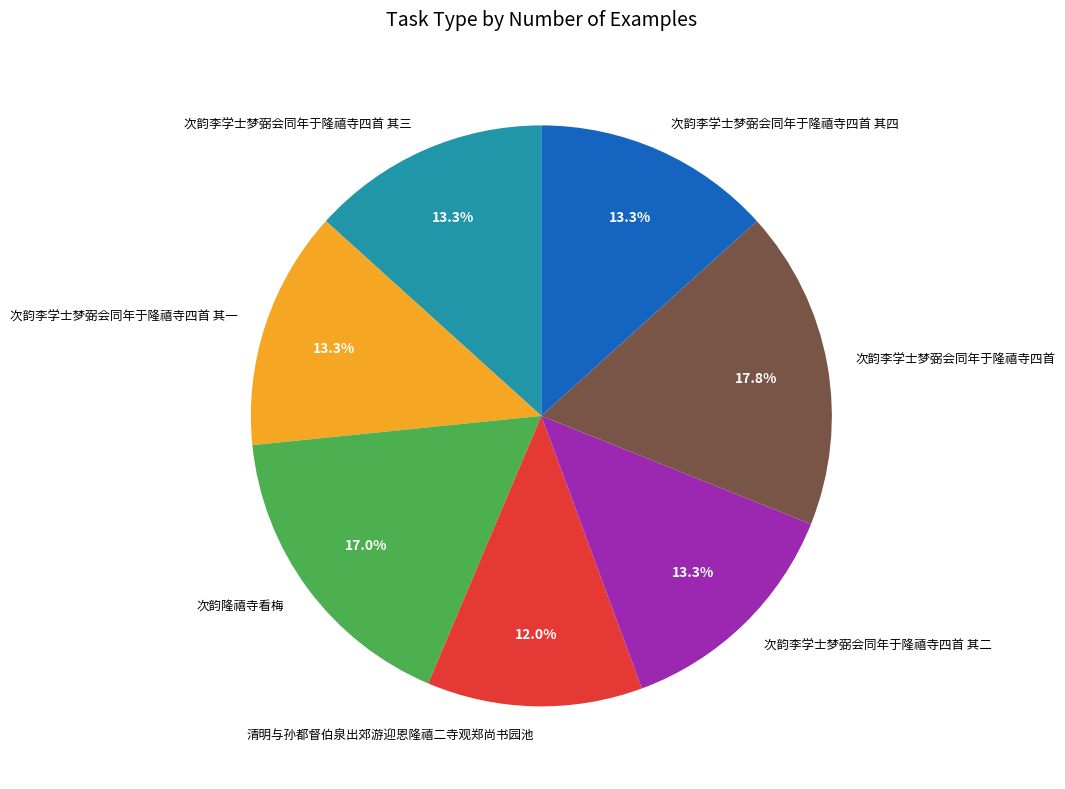

Is it true that 次韵李学士梦弼会同年于隆禧寺四首 is 18% of the pie?

True